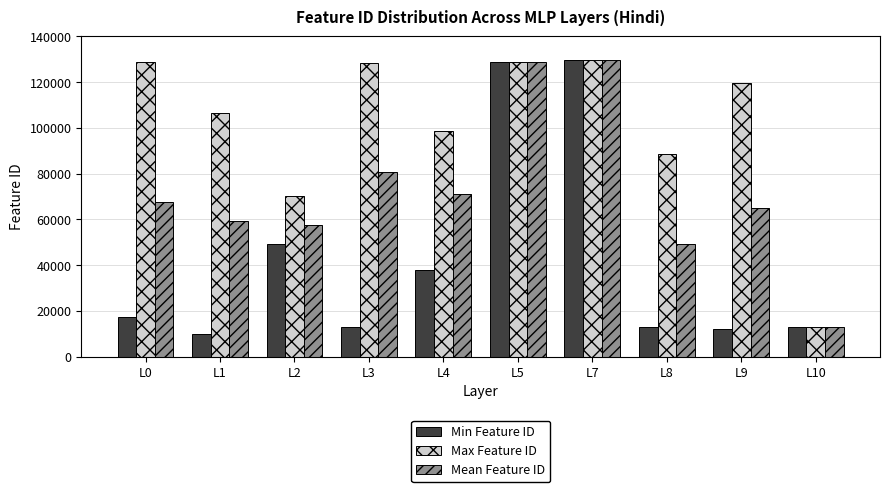

At which label is Min Feature ID closest to 69706?

L2